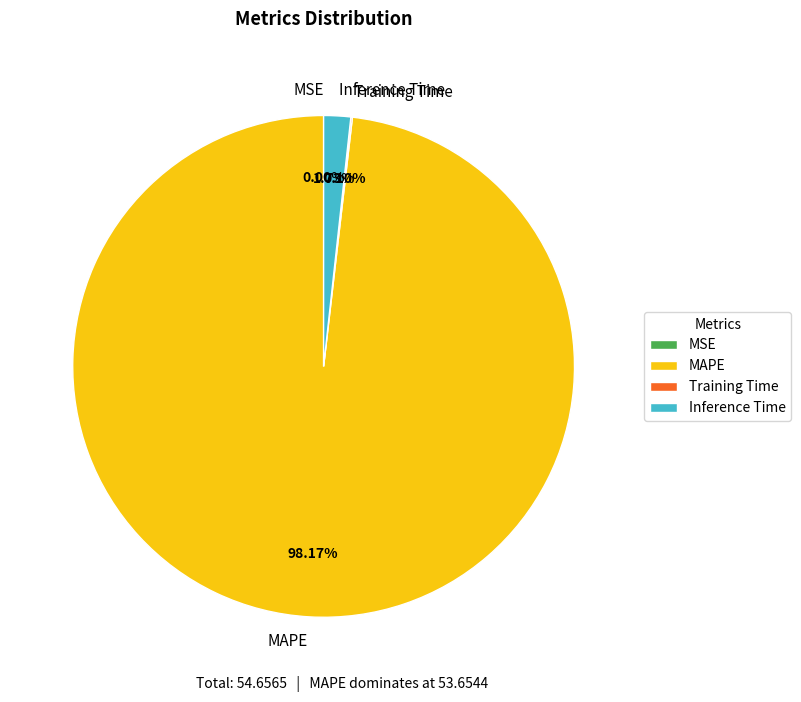

Which category accounts for the majority?

MAPE